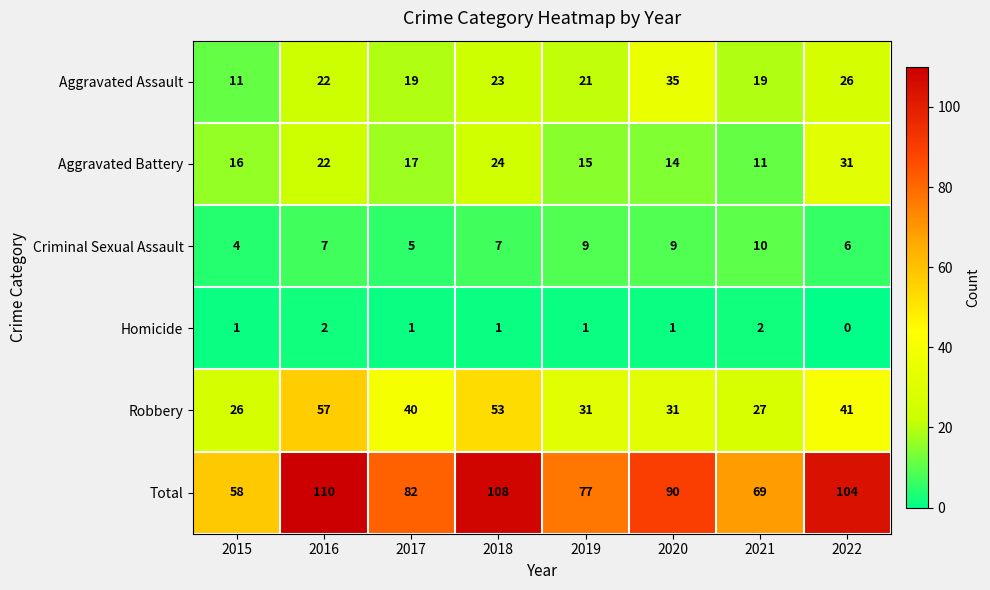

Which series has the largest total across all categories?

Total